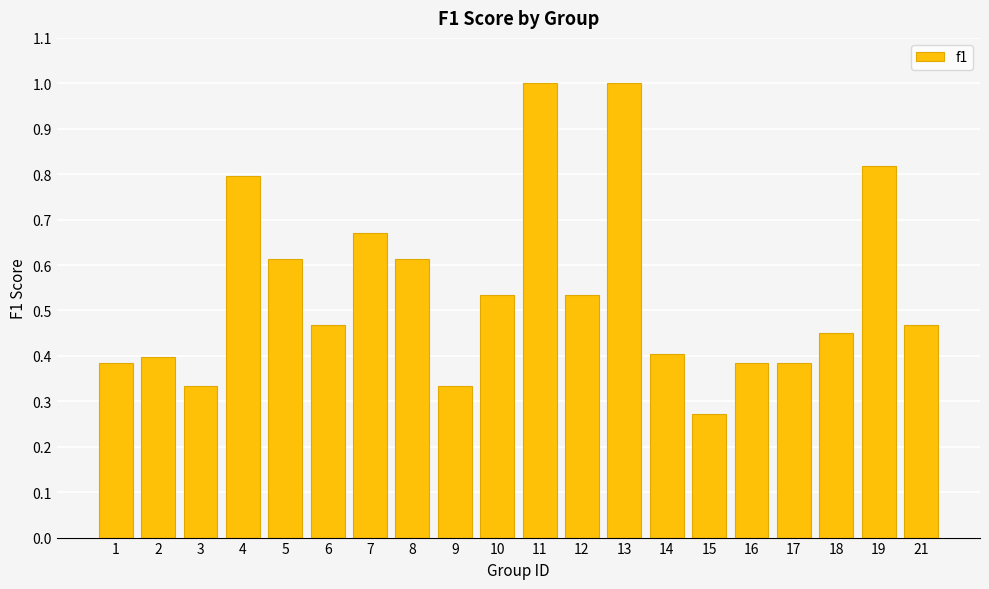

The value at 4 is 0.4. True or false?

False